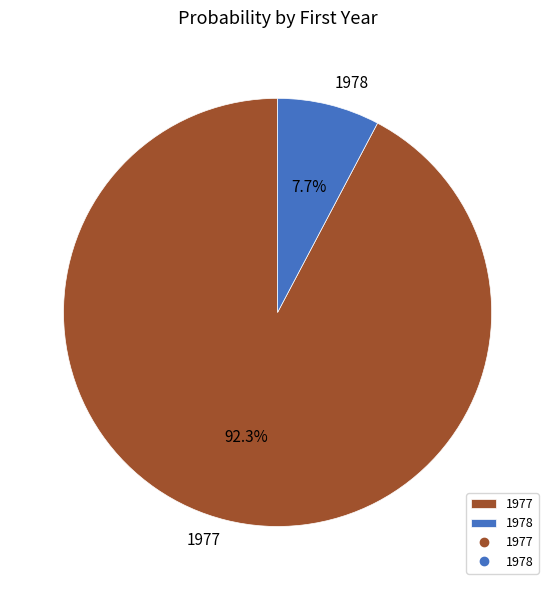

Which category has the biggest portion of the pie?

1977